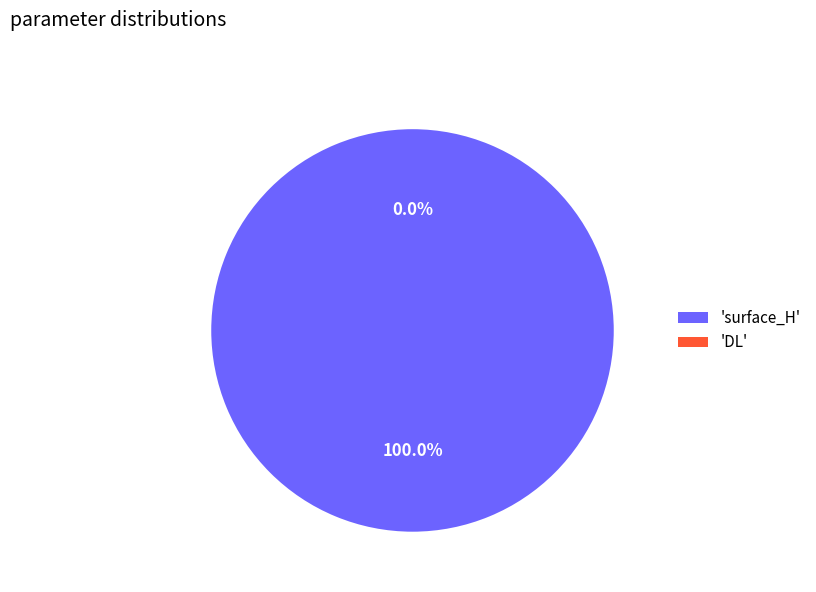

What percentage is the surface_H slice, to the nearest percent?

100%